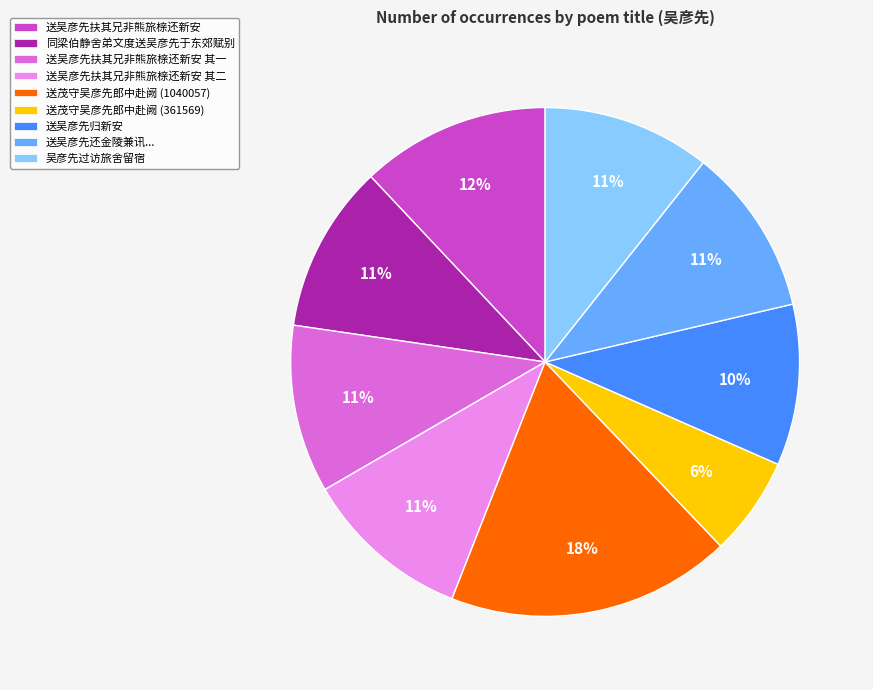

Which has a higher value, 送茂守吴彦先郎中赴阙 (1040057) or 吴彦先过访旅舍留宿?

送茂守吴彦先郎中赴阙 (1040057)